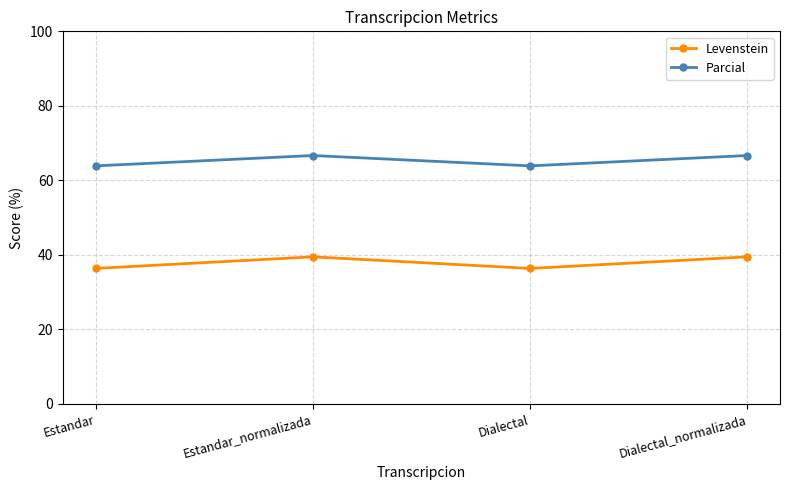

How many data points in Parcial are above 66?

2